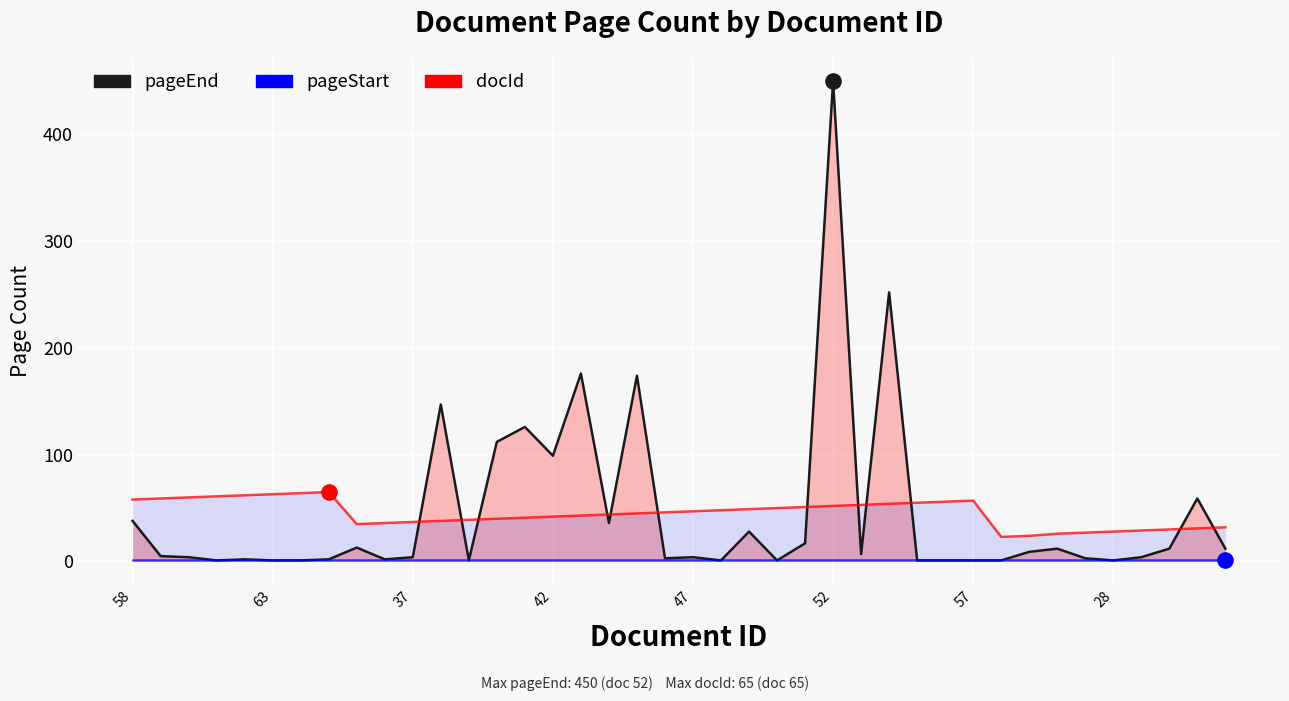

What are all the series names shown in the legend?

pageEnd, docId, pageStart